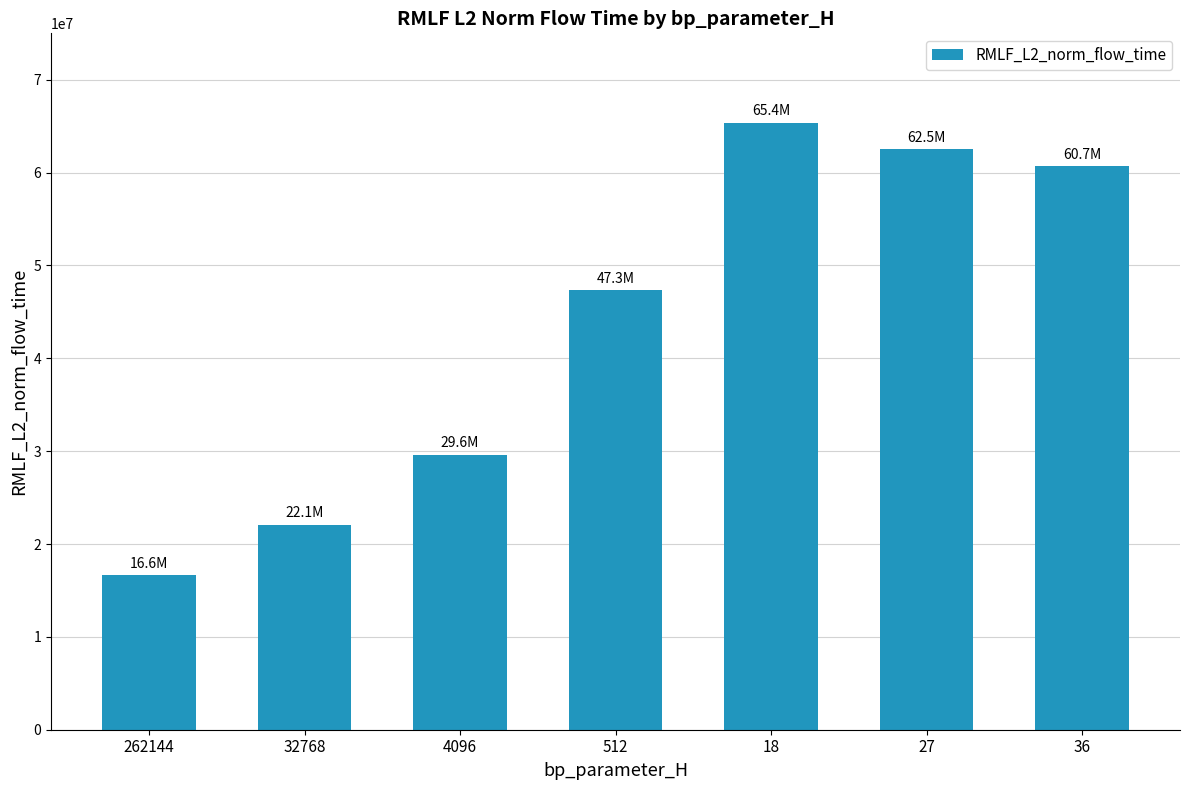

List the labels in order of value, smallest first.

262144, 32768, 4096, 512, 36, 27, 18